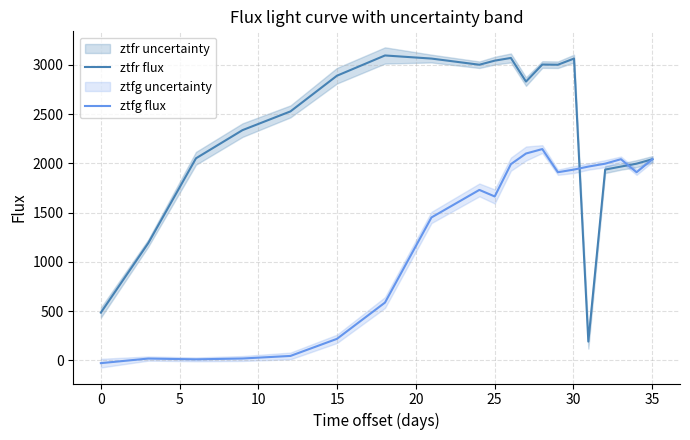

What is the highest value of the ztfr flux series?

3095.5